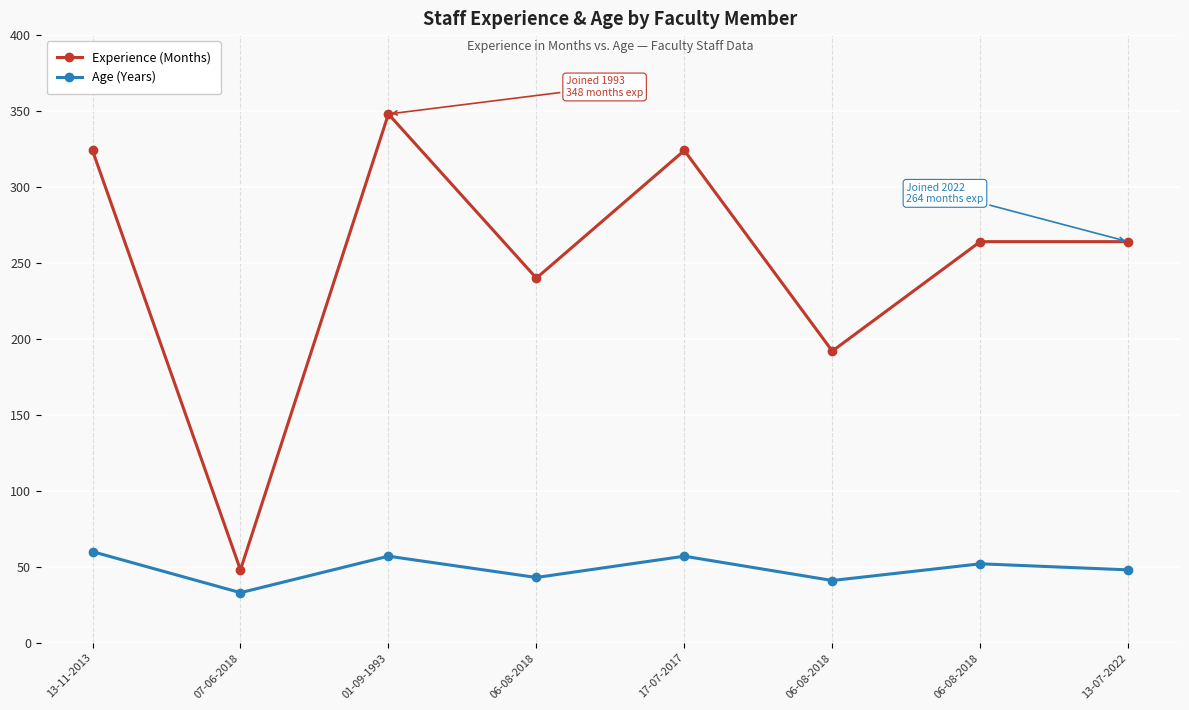

What are all the series names shown in the legend?

Experience (Months), Age (Years)